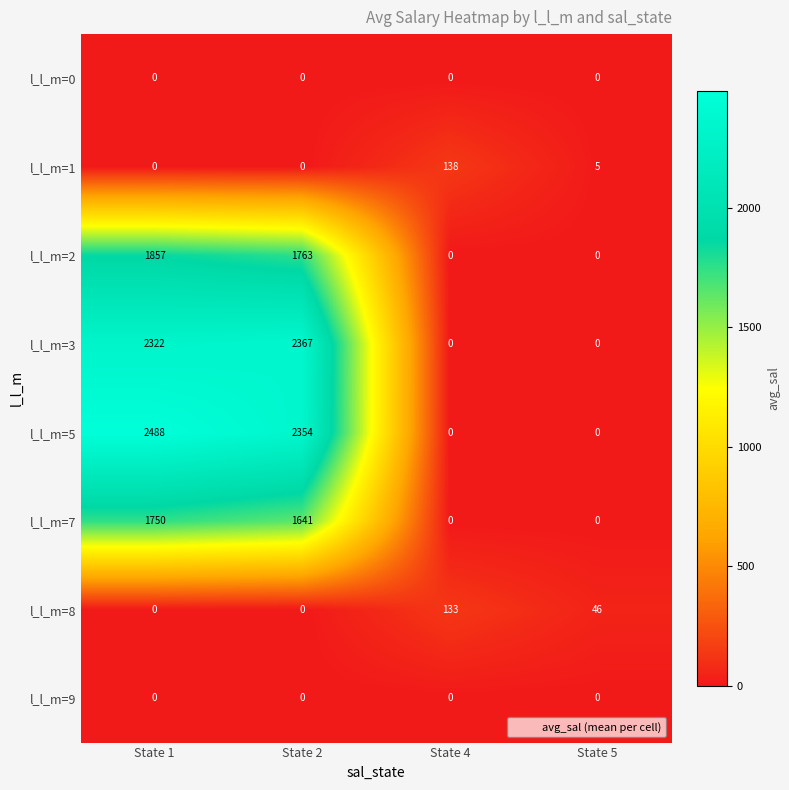

The value of l_l_m=8 at State 2 is 0. True or false?

True